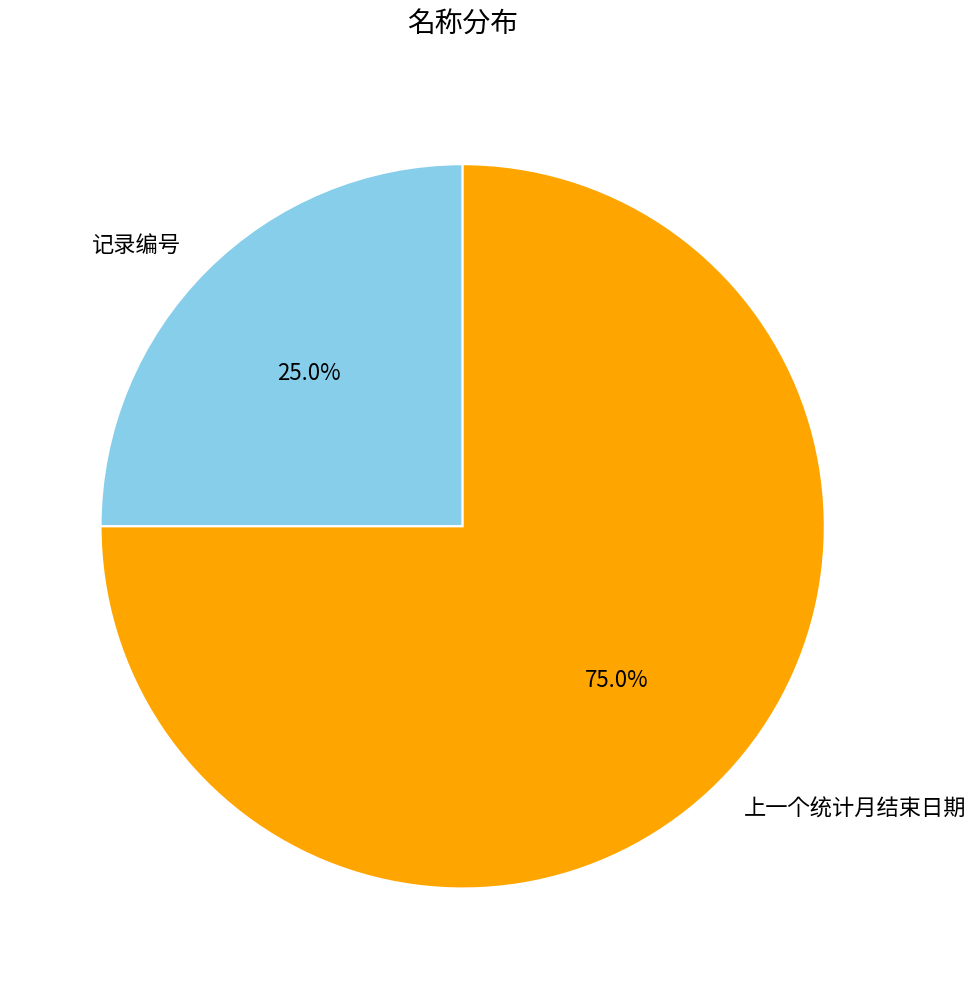

Does 记录编号 account for over 50% of the chart?

No